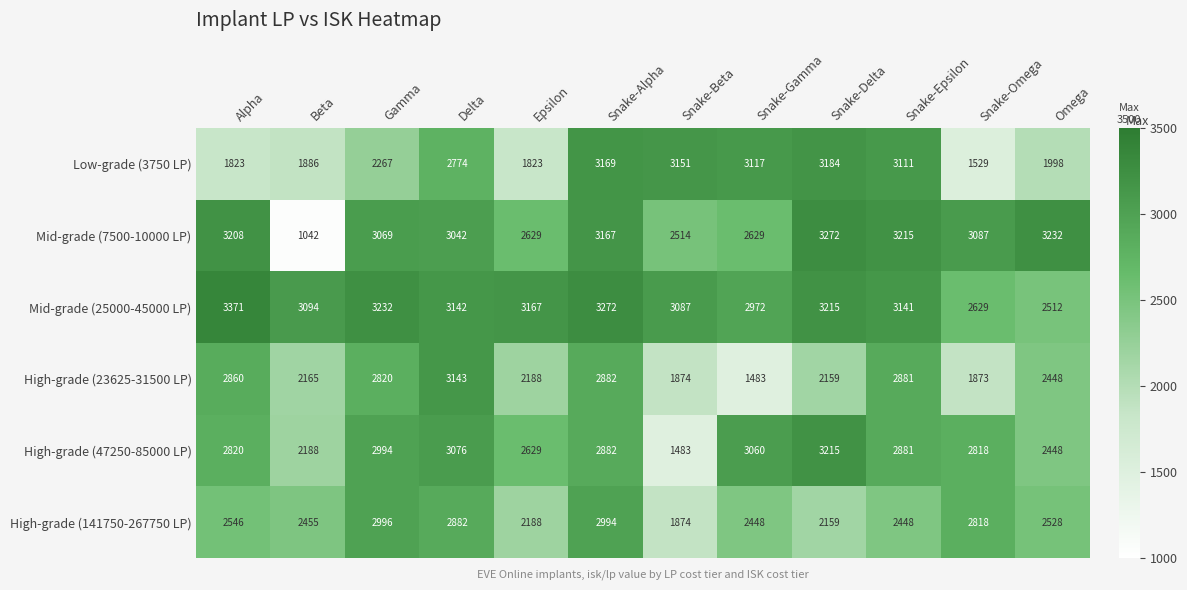

Which category has the lowest value across all series?

Beta